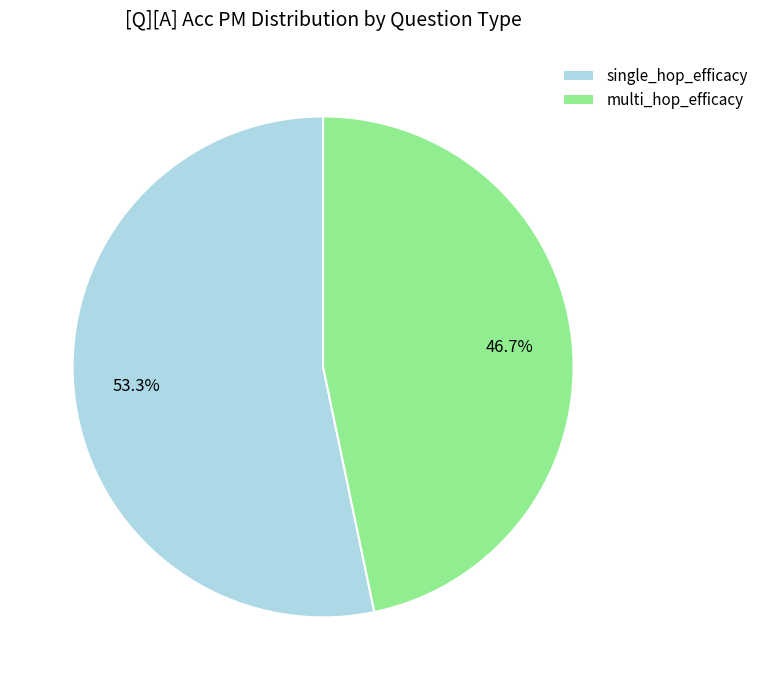

Which has a higher value, multi_hop_efficacy or single_hop_efficacy?

single_hop_efficacy